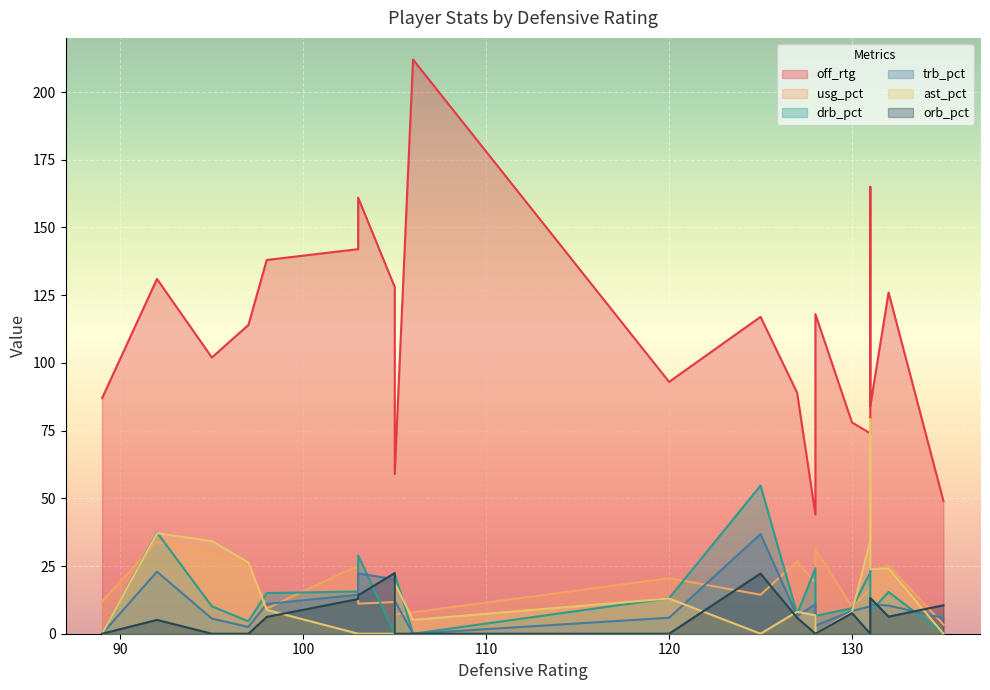

What is the average value of the off_rtg series?

110.0